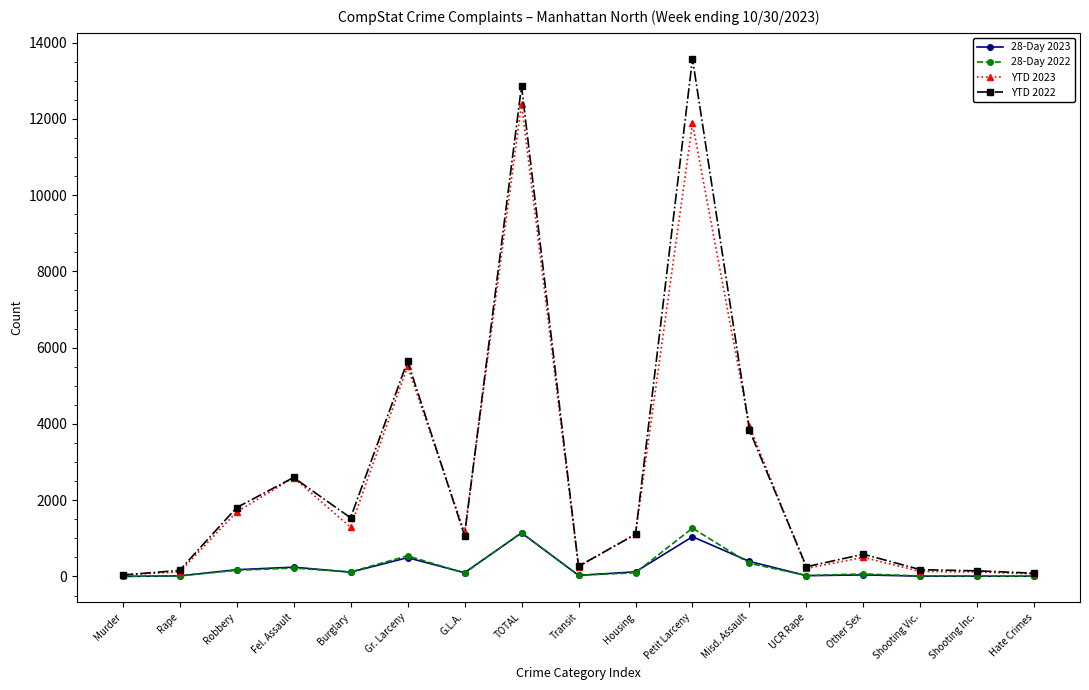

Which series has the largest range (max minus min)?

YTD 2022